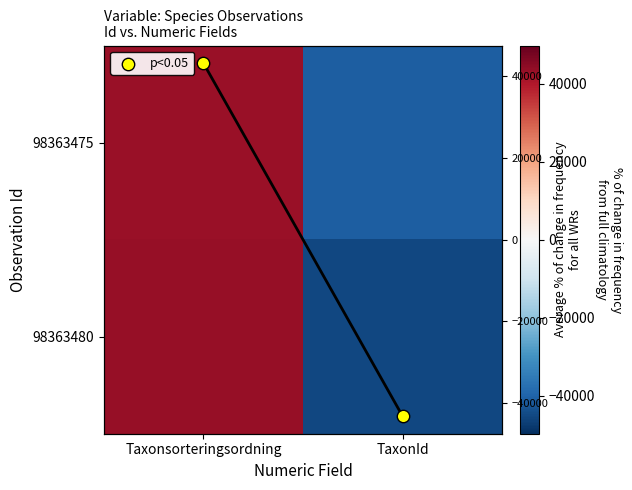

At how many categories does at least one series exceed 32850?

1